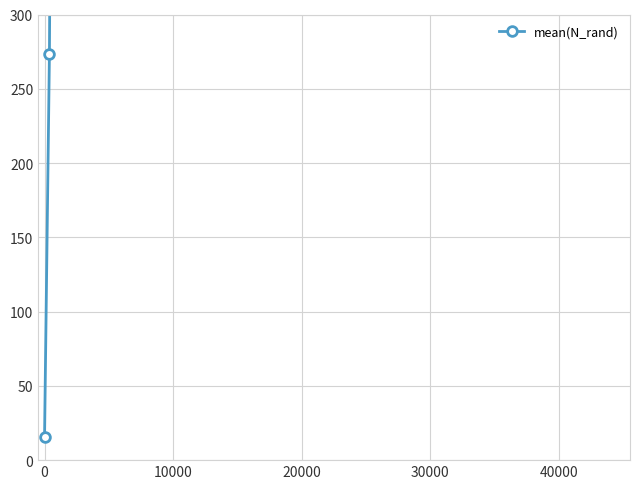

What is the maximum value shown in the chart?

45467.7